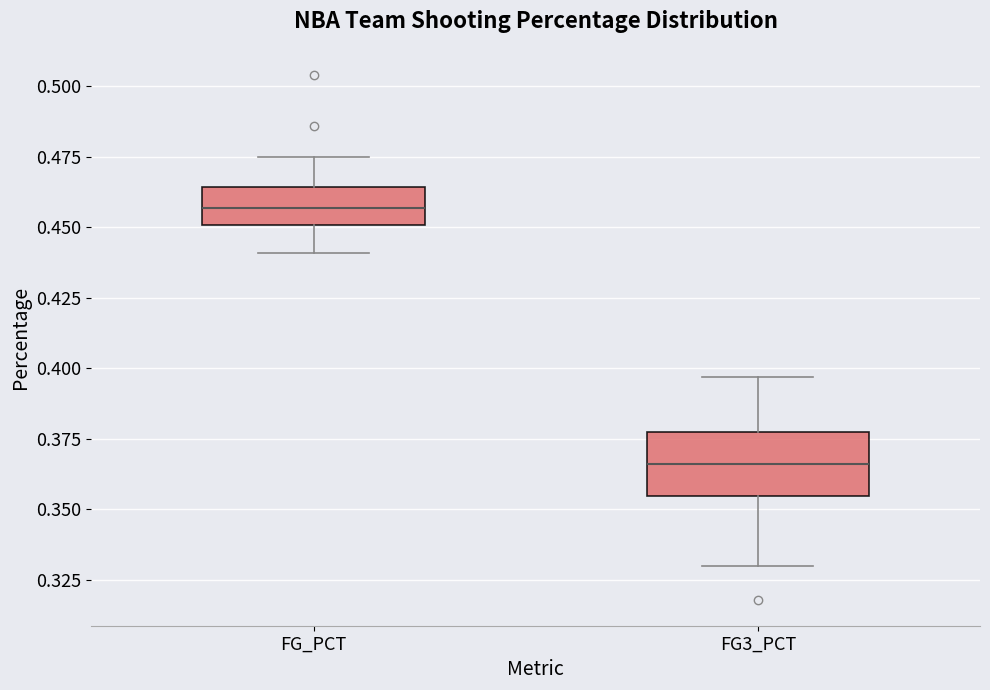

Where does the median line of the box for FG_PCT sit on the y-axis? The values are not printed on the chart, so give them approximately, as read against the axis.

0.455